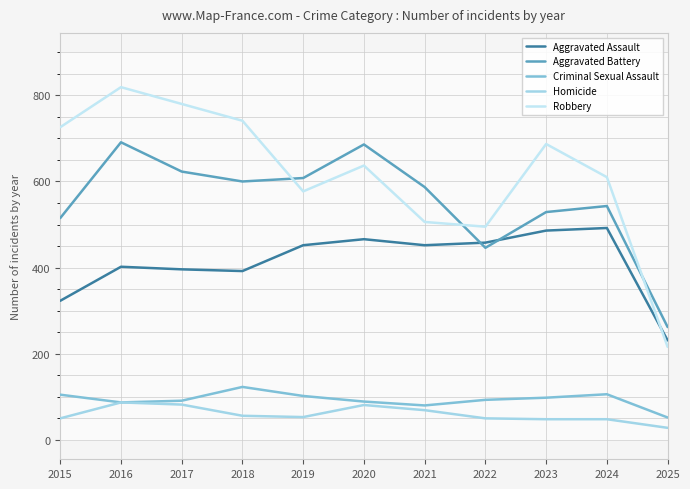

Reading left to right, list all the values displayed in this chart.

Aggravated Assault: 323	402	396	392	452	466	452	458	486	492	231
Aggravated Battery: 515	691	623	600	608	686	587	446	529	543	262
Criminal Sexual Assault: 105	87	91	123	102	89	80	93	98	106	52
Homicide: 50	87	82	56	53	81	69	50	48	48	28
Robbery: 726	819	780	741	577	637	506	495	687	610	216